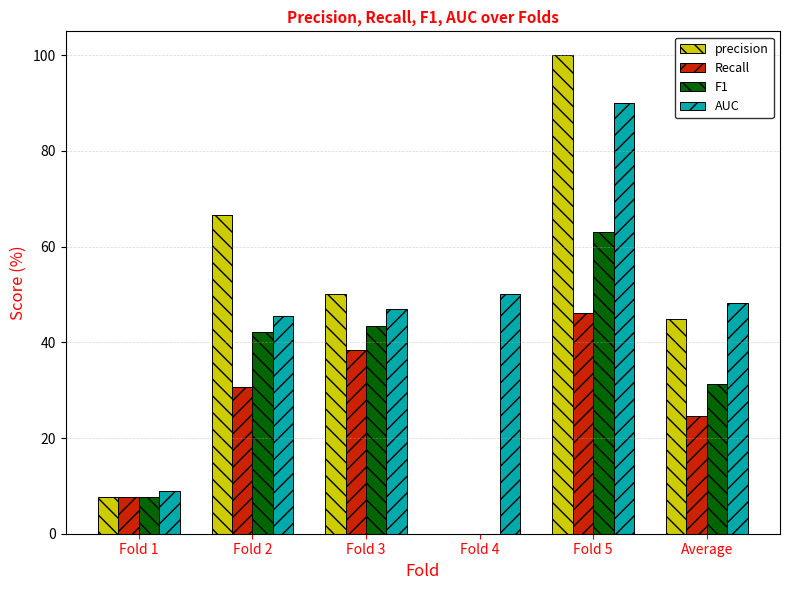

Reading left to right, what are all the values shown in this chart?

precision: Fold 1=7.7	Fold 2=66.7	Fold 3=50.0	Fold 4=0.0	Fold 5=100.0	Average=44.9
Recall: Fold 1=7.7	Fold 2=30.8	Fold 3=38.5	Fold 4=0.0	Fold 5=46.2	Average=24.6
F1: Fold 1=7.7	Fold 2=42.1	Fold 3=43.5	Fold 4=0.0	Fold 5=63.2	Average=31.3
AUC: Fold 1=8.9	Fold 2=45.6	Fold 3=47.0	Fold 4=50.0	Fold 5=90.1	Average=48.3